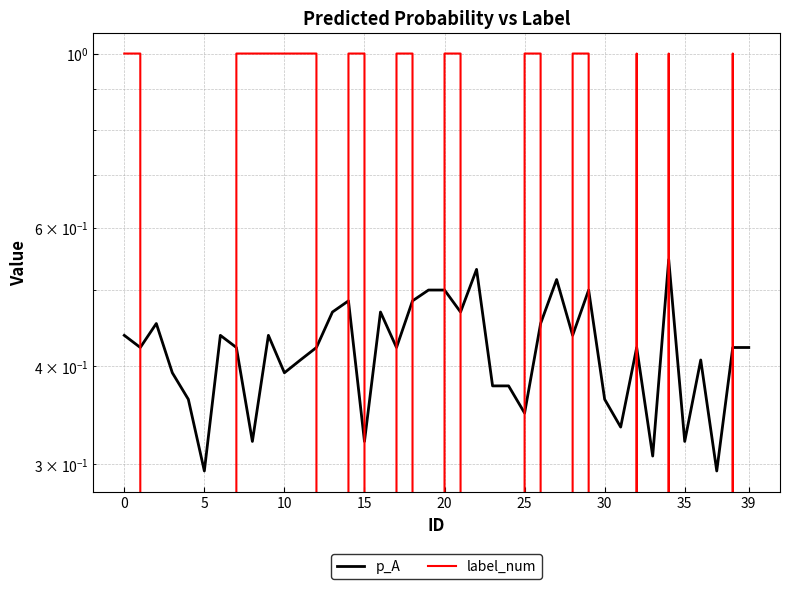

How many series are shown in this chart?

2